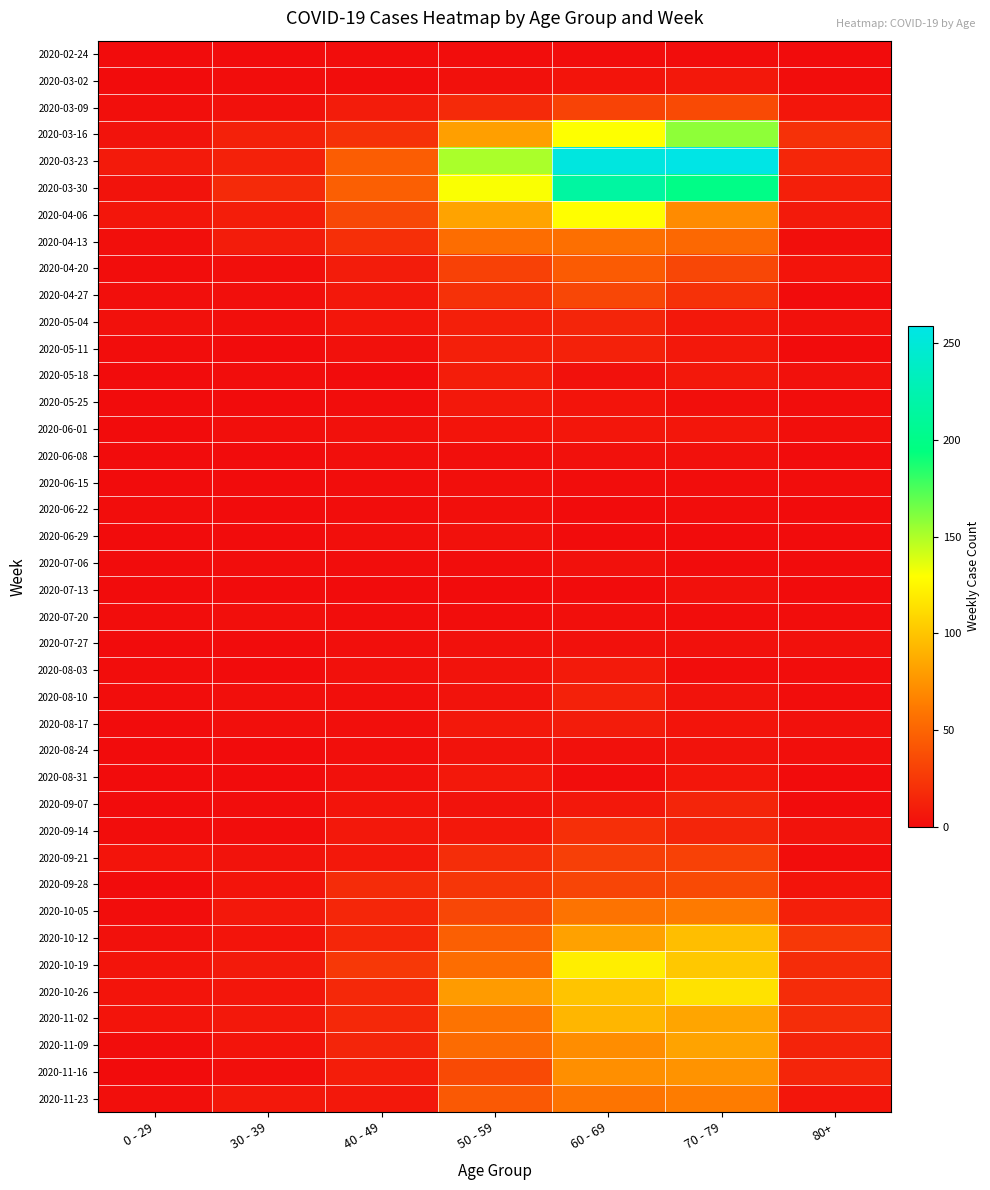

Reading left to right, list all the values displayed in this chart.

2020-02-24: 0 - 29=0	30 - 39=0	40 - 49=1	50 - 59=1	60 - 69=1	70 - 79=1	80+=0
2020-03-02: 0 - 29=0	30 - 39=1	40 - 49=1	50 - 59=3	60 - 69=5	70 - 79=7	80+=1
2020-03-09: 0 - 29=2	30 - 39=3	40 - 49=9	50 - 59=17	60 - 69=31	70 - 79=35	80+=6
2020-03-16: 0 - 29=4	30 - 39=12	40 - 49=21	50 - 59=81	60 - 69=130	70 - 79=158	80+=21
2020-03-23: 0 - 29=8	30 - 39=12	40 - 49=46	50 - 59=151	60 - 69=255	70 - 79=259	80+=15
2020-03-30: 0 - 29=4	30 - 39=17	40 - 49=47	50 - 59=131	60 - 69=216	70 - 79=199	80+=11
2020-04-06: 0 - 29=6	30 - 39=10	40 - 49=34	50 - 59=83	60 - 69=129	70 - 79=71	80+=8
2020-04-13: 0 - 29=2	30 - 39=9	40 - 49=20	50 - 59=55	60 - 69=56	70 - 79=52	80+=2
2020-04-20: 0 - 29=1	30 - 39=2	40 - 49=9	50 - 59=30	60 - 69=45	70 - 79=33	80+=5
2020-04-27: 0 - 29=2	30 - 39=2	40 - 49=7	50 - 59=21	60 - 69=33	70 - 79=21	80+=0
2020-05-04: 0 - 29=3	30 - 39=2	40 - 49=6	50 - 59=11	60 - 69=14	70 - 79=7	80+=3
2020-05-11: 0 - 29=1	30 - 39=0	40 - 49=3	50 - 59=11	60 - 69=12	70 - 79=7	80+=0
2020-05-18: 0 - 29=0	30 - 39=1	40 - 49=0	50 - 59=10	60 - 69=3	70 - 79=7	80+=3
2020-05-25: 0 - 29=0	30 - 39=0	40 - 49=1	50 - 59=7	60 - 69=5	70 - 79=2	80+=1
2020-06-01: 0 - 29=0	30 - 39=2	40 - 49=3	50 - 59=5	60 - 69=6	70 - 79=6	80+=2
2020-06-08: 0 - 29=0	30 - 39=0	40 - 49=2	50 - 59=2	60 - 69=3	70 - 79=3	80+=0
2020-06-15: 0 - 29=0	30 - 39=0	40 - 49=1	50 - 59=2	60 - 69=1	70 - 79=1	80+=1
2020-06-22: 0 - 29=1	30 - 39=0	40 - 49=1	50 - 59=2	60 - 69=0	70 - 79=1	80+=0
2020-06-29: 0 - 29=0	30 - 39=0	40 - 49=2	50 - 59=3	60 - 69=0	70 - 79=0	80+=0
2020-07-06: 0 - 29=0	30 - 39=1	40 - 49=1	50 - 59=1	60 - 69=3	70 - 79=0	80+=0
2020-07-13: 0 - 29=0	30 - 39=0	40 - 49=0	50 - 59=0	60 - 69=0	70 - 79=3	80+=0
2020-07-20: 0 - 29=1	30 - 39=2	40 - 49=1	50 - 59=1	60 - 69=2	70 - 79=1	80+=1
2020-07-27: 0 - 29=0	30 - 39=0	40 - 49=2	50 - 59=3	60 - 69=3	70 - 79=3	80+=3
2020-08-03: 0 - 29=1	30 - 39=0	40 - 49=3	50 - 59=4	60 - 69=8	70 - 79=1	80+=1
2020-08-10: 0 - 29=1	30 - 39=2	40 - 49=2	50 - 59=4	60 - 69=12	70 - 79=4	80+=1
2020-08-17: 0 - 29=0	30 - 39=2	40 - 49=2	50 - 59=7	60 - 69=9	70 - 79=5	80+=3
2020-08-24: 0 - 29=0	30 - 39=0	40 - 49=2	50 - 59=4	60 - 69=3	70 - 79=4	80+=2
2020-08-31: 0 - 29=0	30 - 39=0	40 - 49=3	50 - 59=7	60 - 69=1	70 - 79=6	80+=0
2020-09-07: 0 - 29=0	30 - 39=1	40 - 49=5	50 - 59=4	60 - 69=7	70 - 79=14	80+=0
2020-09-14: 0 - 29=1	30 - 39=1	40 - 49=7	50 - 59=7	60 - 69=20	70 - 79=14	80+=4
2020-09-21: 0 - 29=5	30 - 39=4	40 - 49=7	50 - 59=19	60 - 69=29	70 - 79=30	80+=1
2020-09-28: 0 - 29=0	30 - 39=5	40 - 49=18	50 - 59=24	60 - 69=32	70 - 79=35	80+=5
2020-10-05: 0 - 29=1	30 - 39=7	40 - 49=15	50 - 59=33	60 - 69=58	70 - 79=62	80+=11
2020-10-12: 0 - 29=3	30 - 39=5	40 - 49=15	50 - 59=47	60 - 69=82	70 - 79=97	80+=25
2020-10-19: 0 - 29=5	30 - 39=8	40 - 49=25	50 - 59=55	60 - 69=121	70 - 79=102	80+=18
2020-10-26: 0 - 29=5	30 - 39=6	40 - 49=16	50 - 59=79	60 - 69=100	70 - 79=115	80+=18
2020-11-02: 0 - 29=5	30 - 39=7	40 - 49=16	50 - 59=58	60 - 69=93	70 - 79=84	80+=19
2020-11-09: 0 - 29=1	30 - 39=5	40 - 49=14	50 - 59=54	60 - 69=72	70 - 79=83	80+=13
2020-11-16: 0 - 29=0	30 - 39=2	40 - 49=10	50 - 59=35	60 - 69=73	70 - 79=75	80+=14
2020-11-23: 0 - 29=2	30 - 39=7	40 - 49=7	50 - 59=43	60 - 69=59	70 - 79=63	80+=6